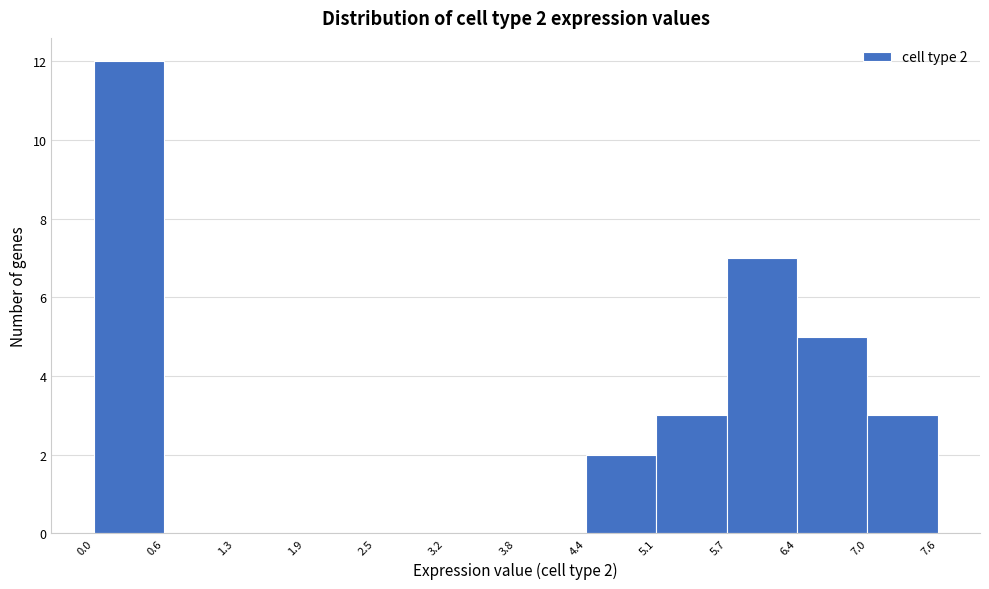

Over which range of the x-axis is the bar tallest?

0.0 to 0.6